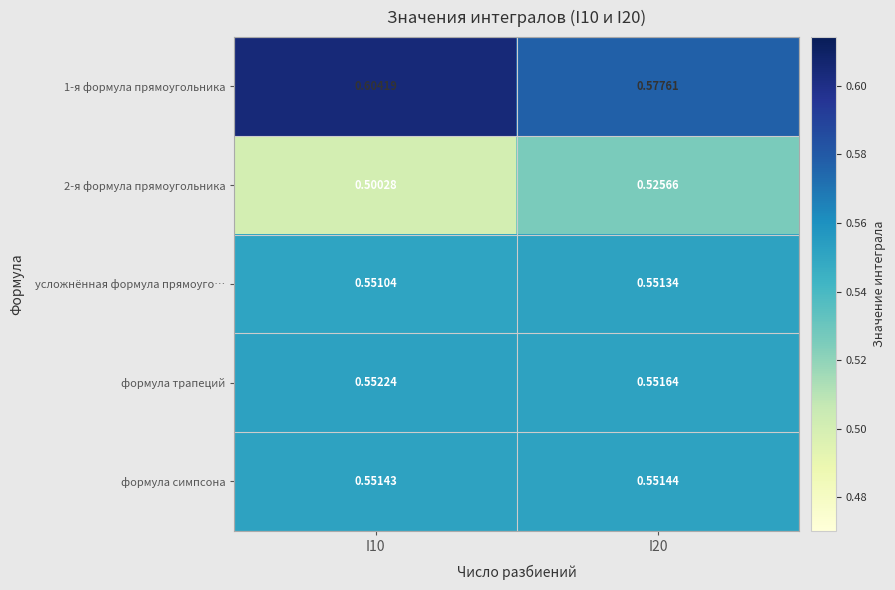

Is the value of формула трапеций at I10 greater than the value of формула симпсона at I20?

Yes